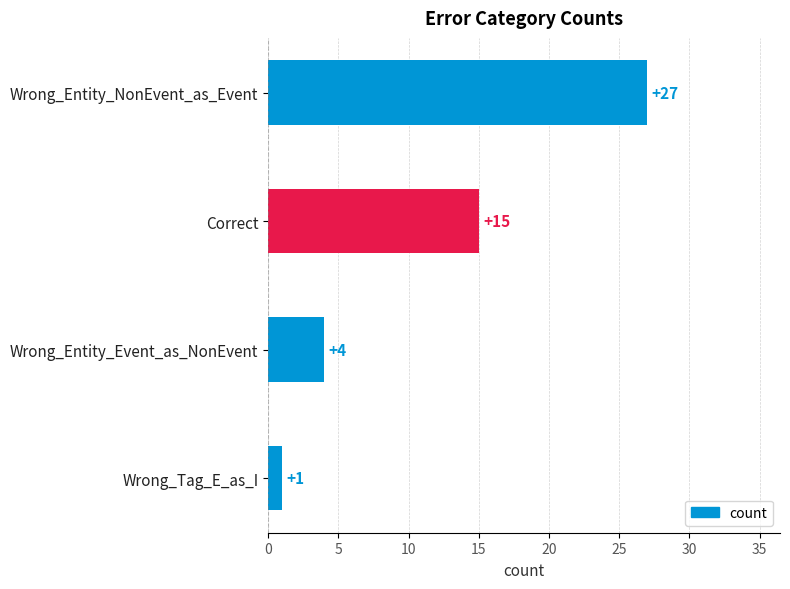

Reading bottom to top, list all the values displayed in this chart.

1	4	15	27